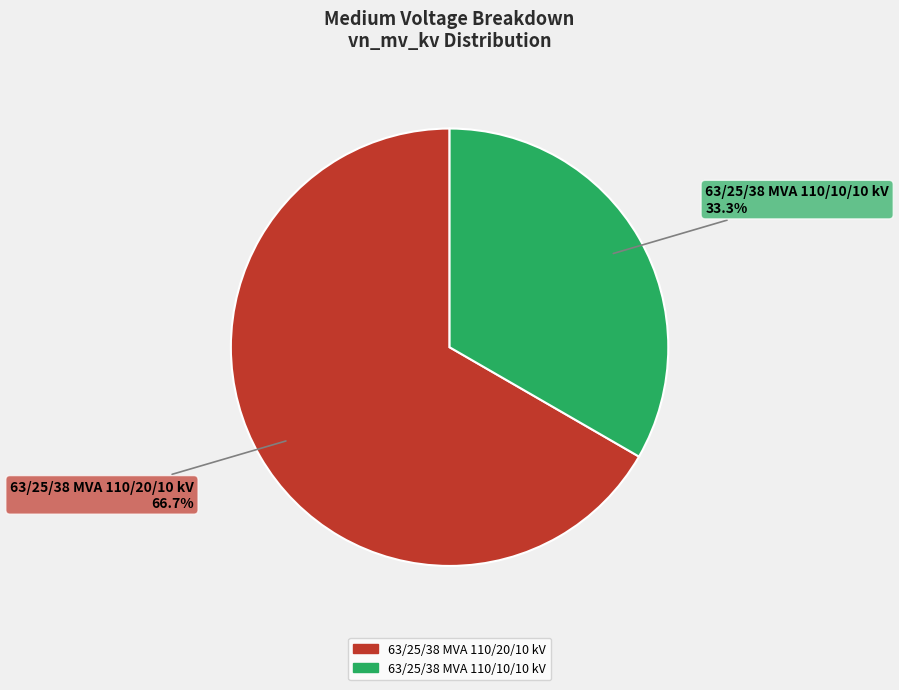

Which category has the biggest portion of the pie?

63/25/38 MVA 110/20/10 kV